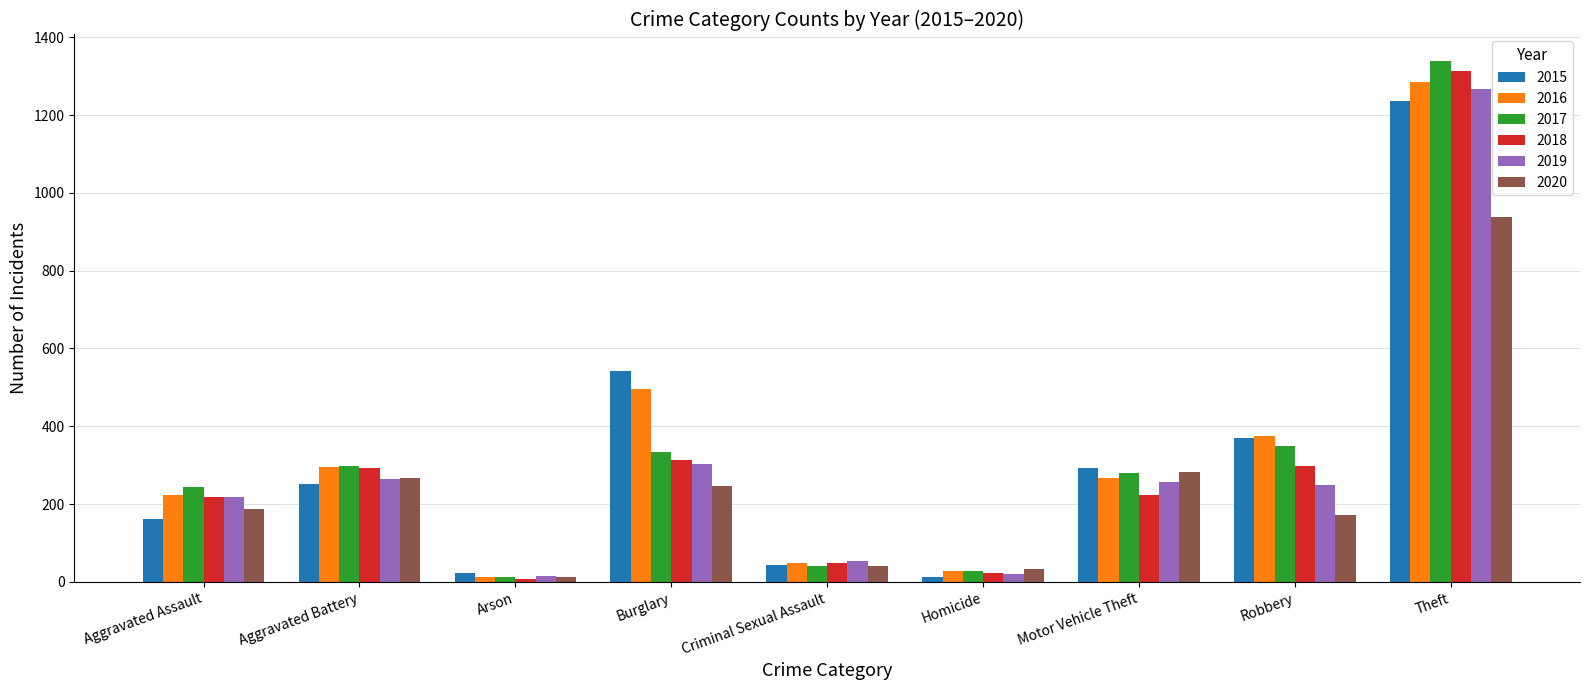

Which series has the widest spread of values?

2017